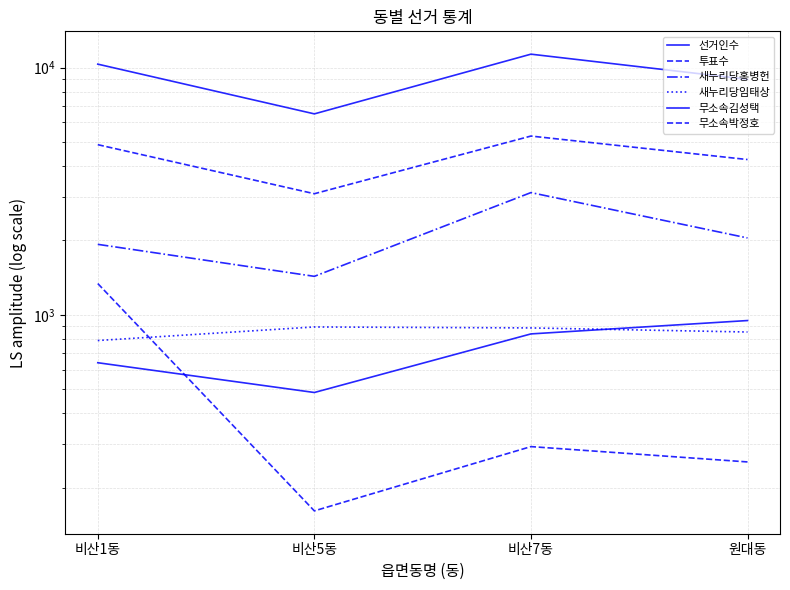

What are all the series names shown in the legend?

선거인수, 투표수, 새누리당홍병헌, 새누리당임태상, 무소속김성택, 무소속박정호